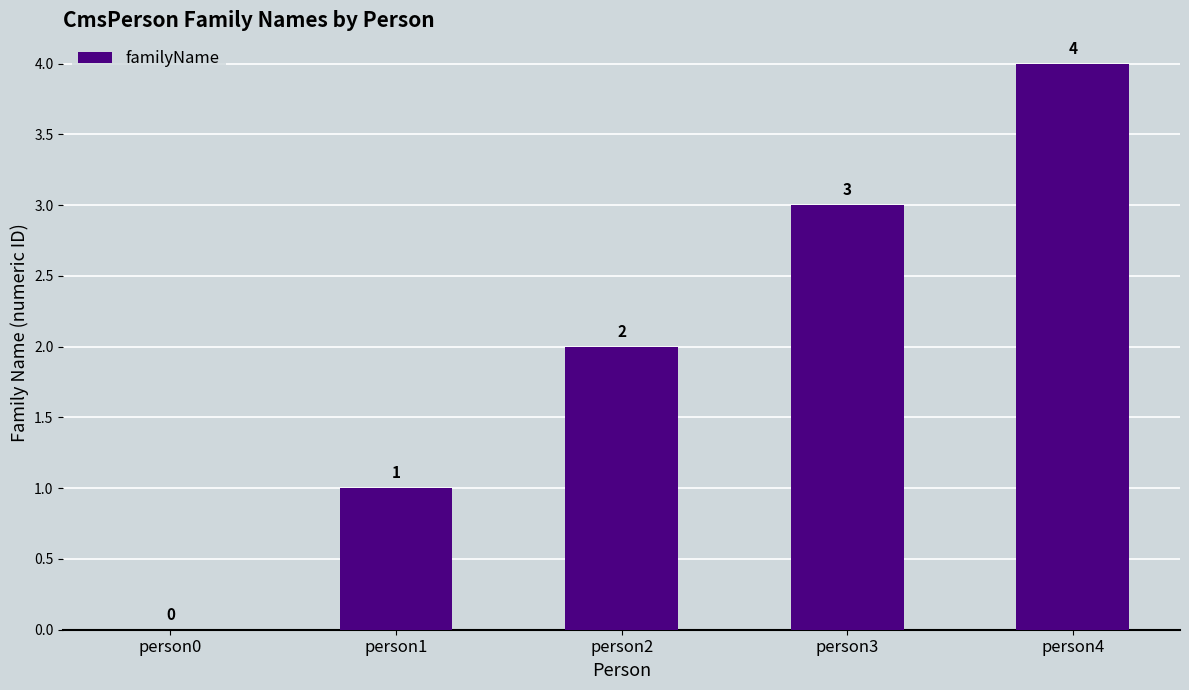

What is the average value?

2